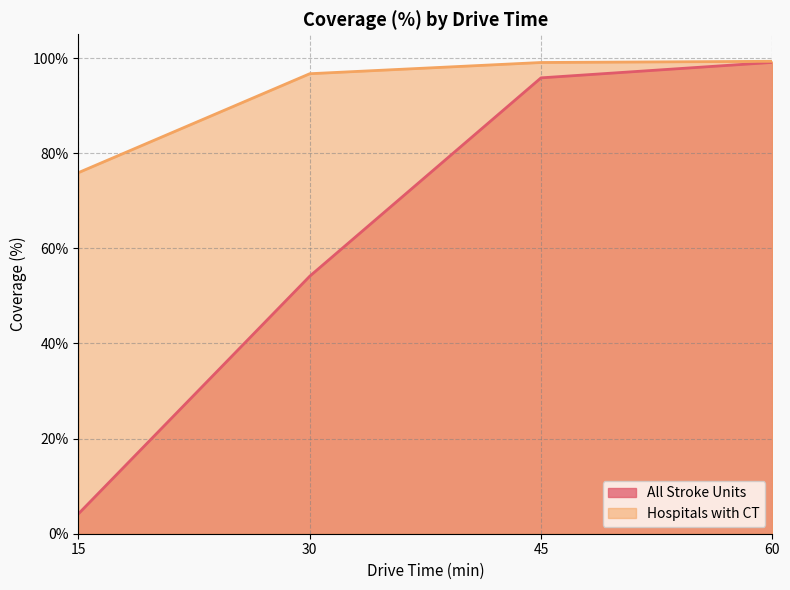

Which series has the largest total across all categories?

Hospitals with CT